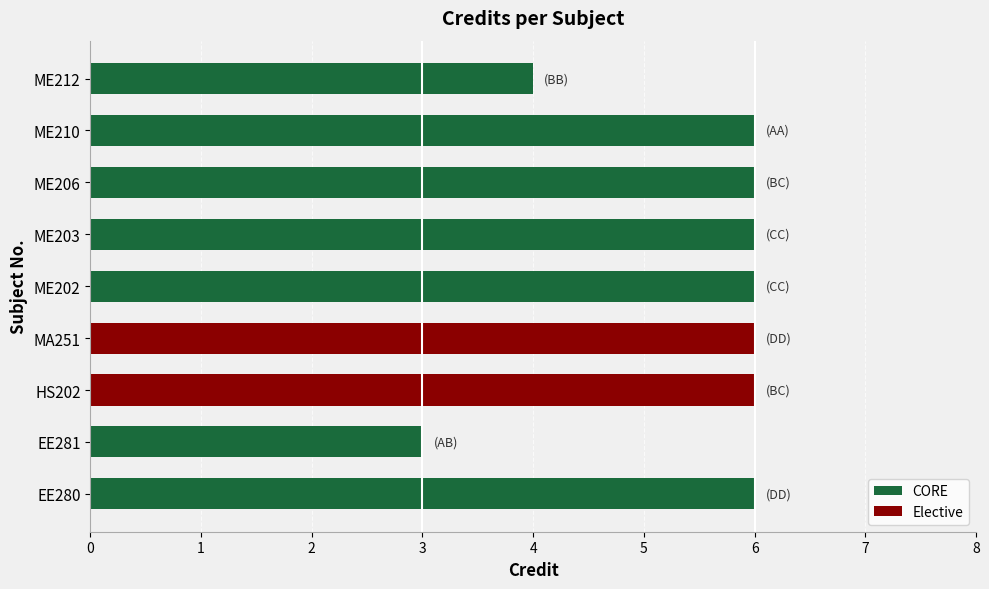

What is the difference between the second highest and minimum values?

3